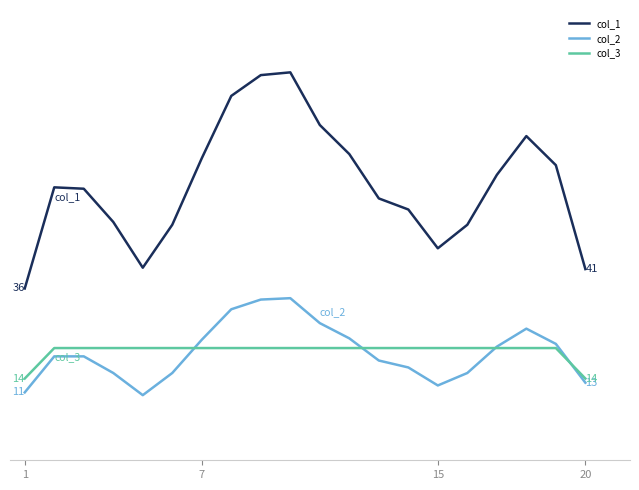

At how many categories does at least one series exceed 60?

11